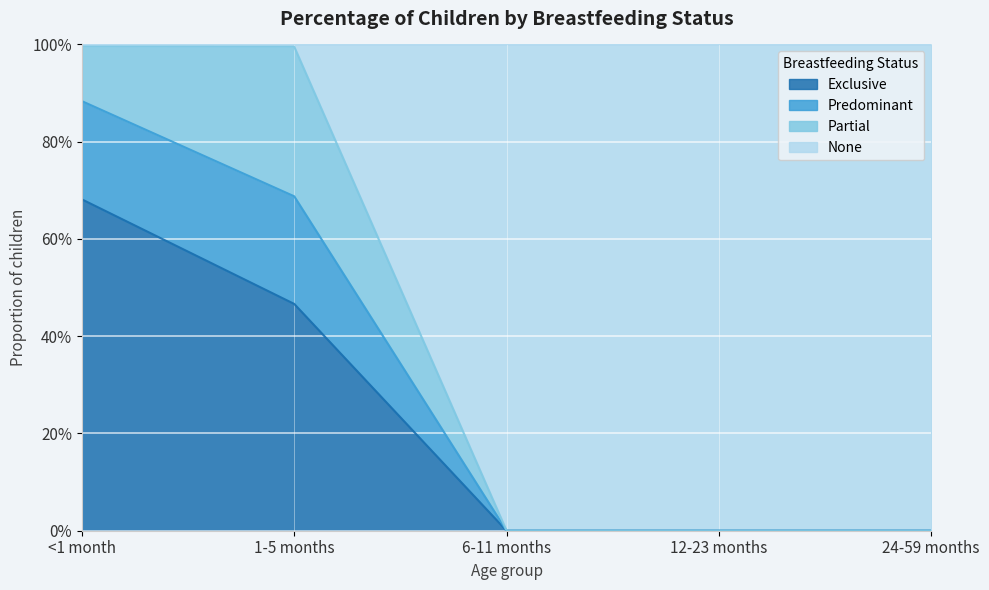

What is the average value of the Exclusive series?

0.2